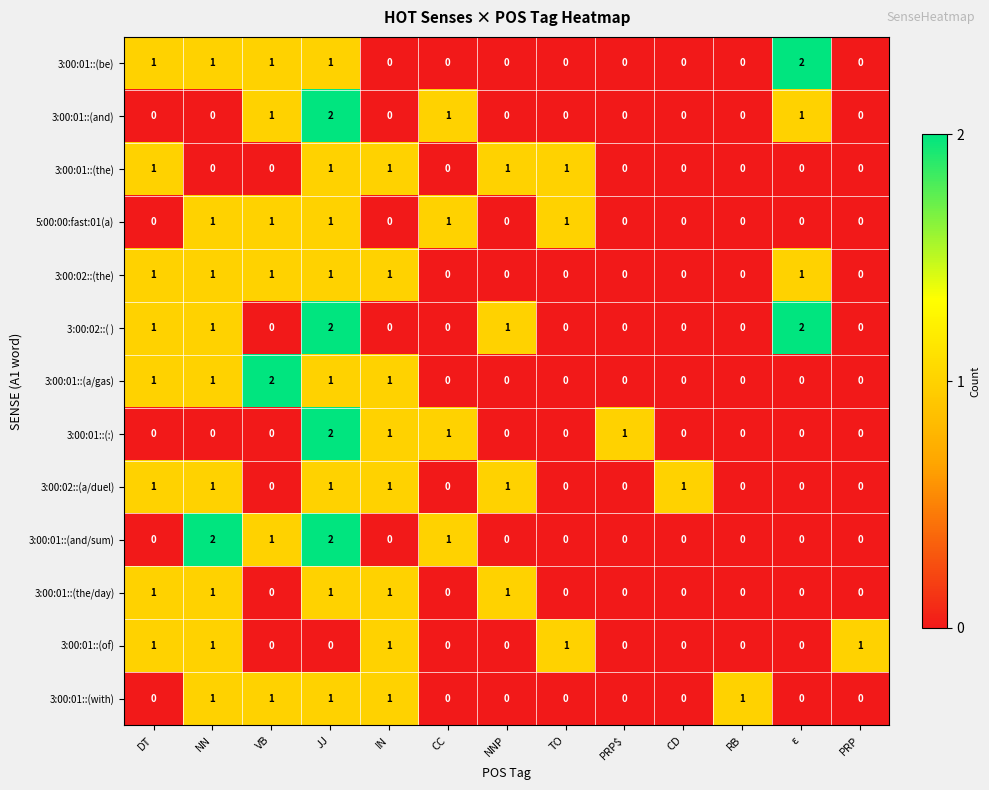

How many data points does each series have?

13